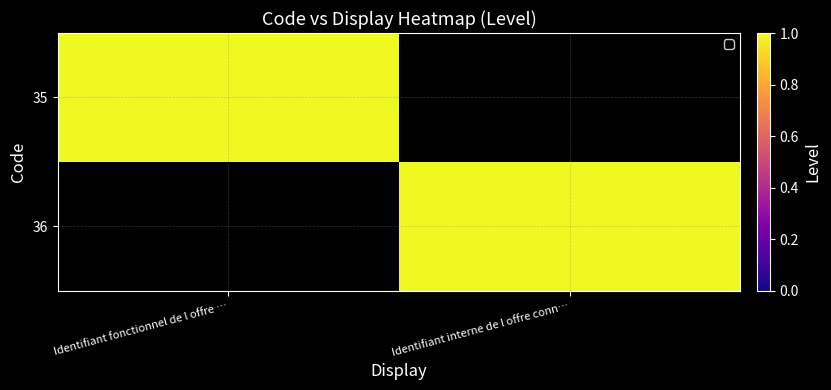

Between Identifiant fonctionnel de l offre … and Identifiant interne de l offre conn…, which is larger?

Identifiant fonctionnel de l offre …